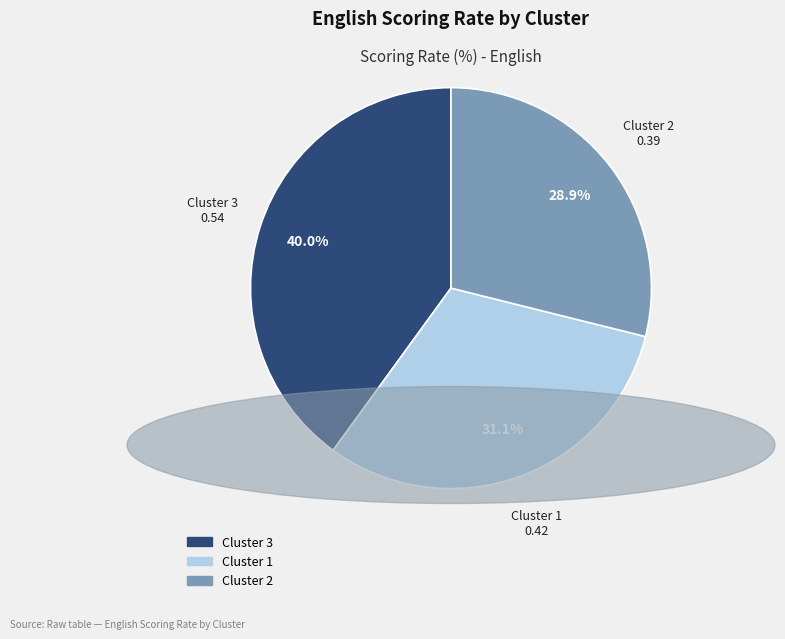

To the nearest percent, what percentage of the pie is Cluster 3?

40%